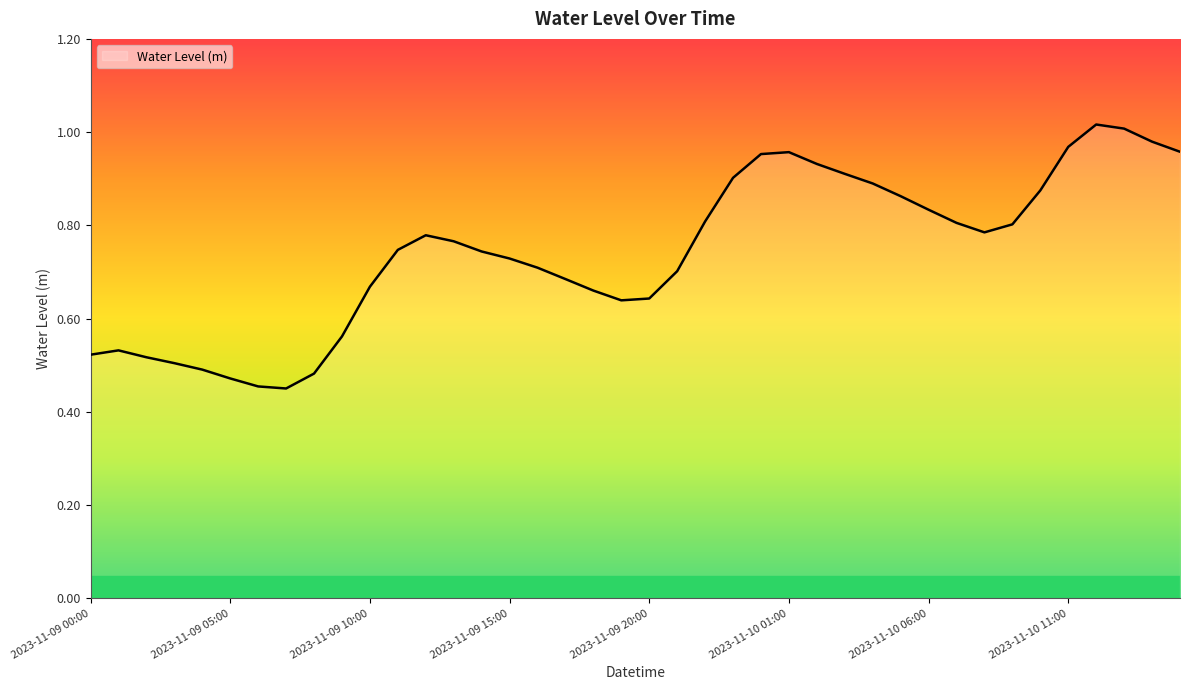

How many interior local valleys (lower than both neighbors) does the data have?

3